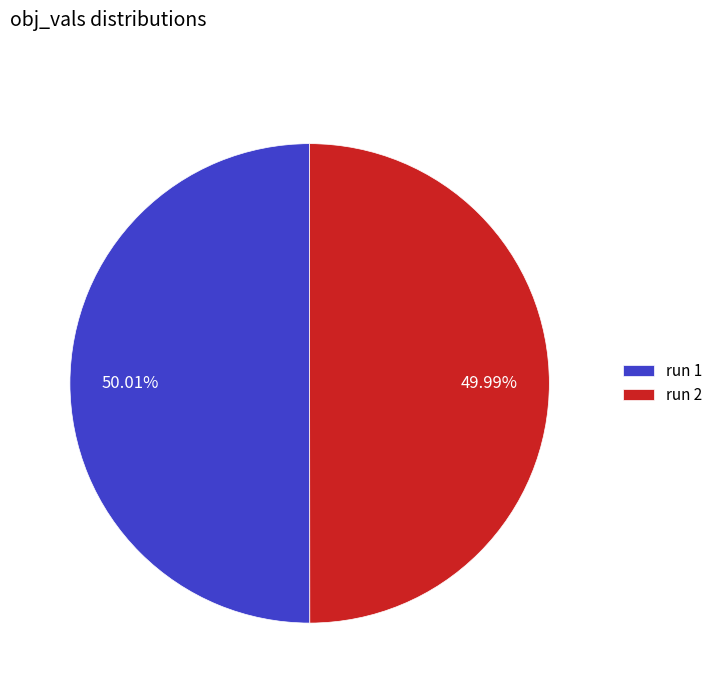

Combined, do run 2 and run 1 account for over 50%?

Yes